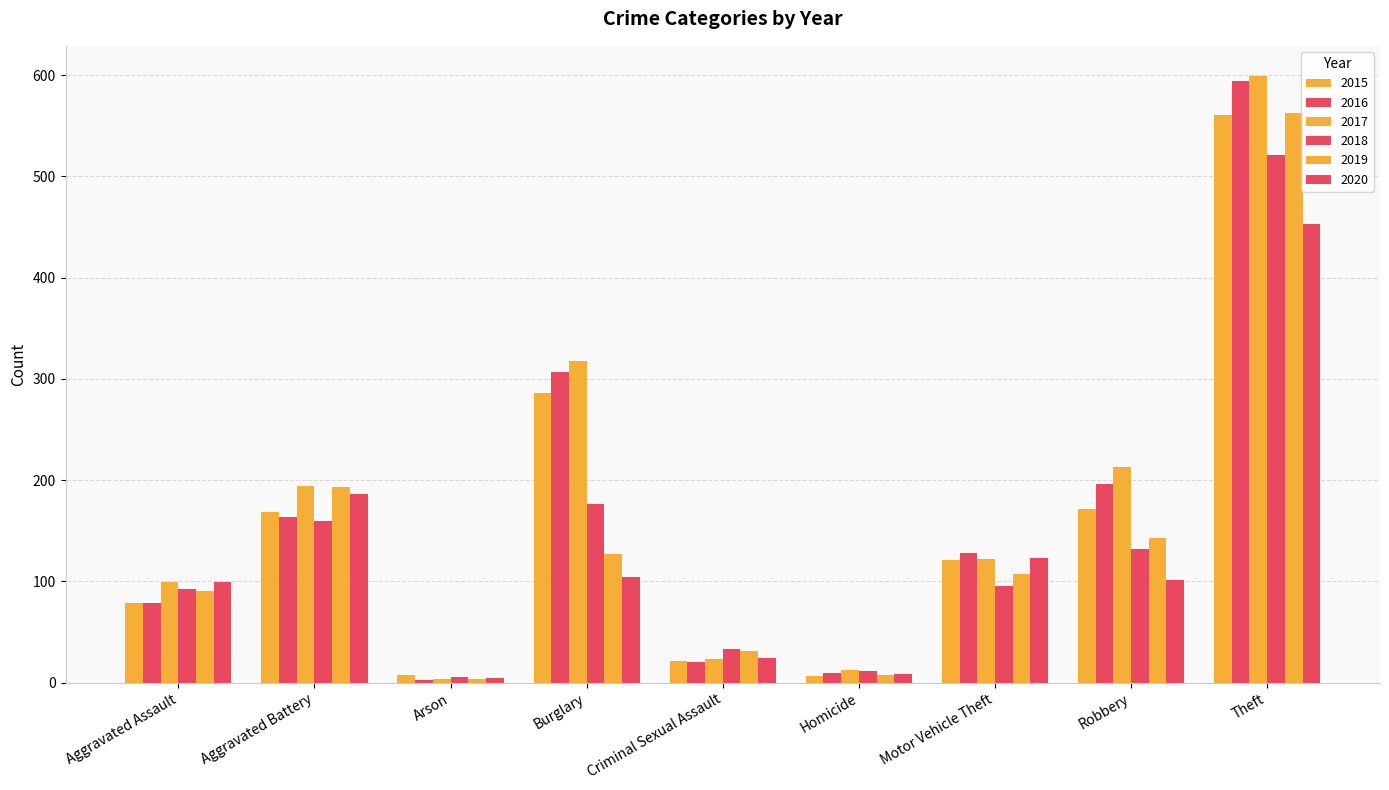

What is the lowest value of the 2015 series?

7